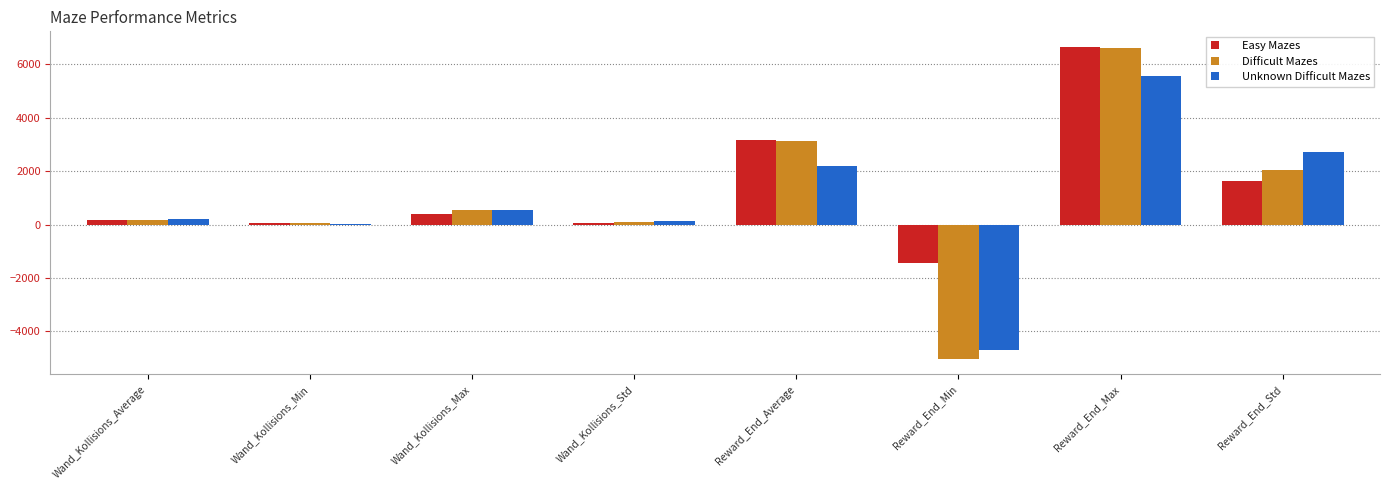

Is the value of Difficult Mazes at Reward_End_Max greater than the value of Unknown Difficult Mazes at Reward_End_Max?

Yes